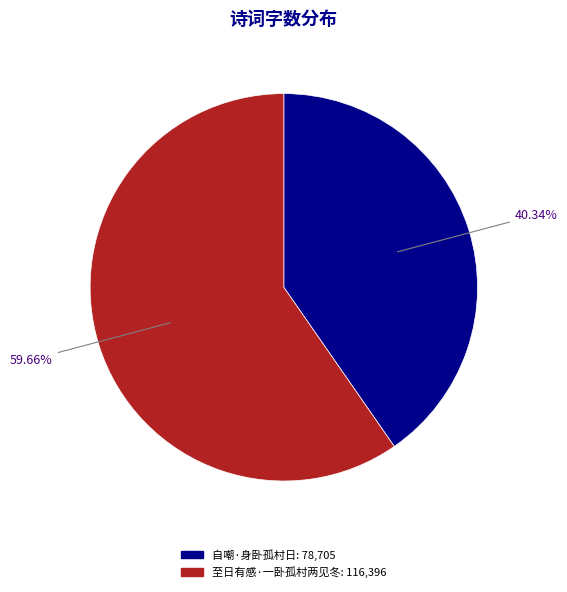

To the nearest percent, what is the difference between the largest and smallest slice percentages?

19%